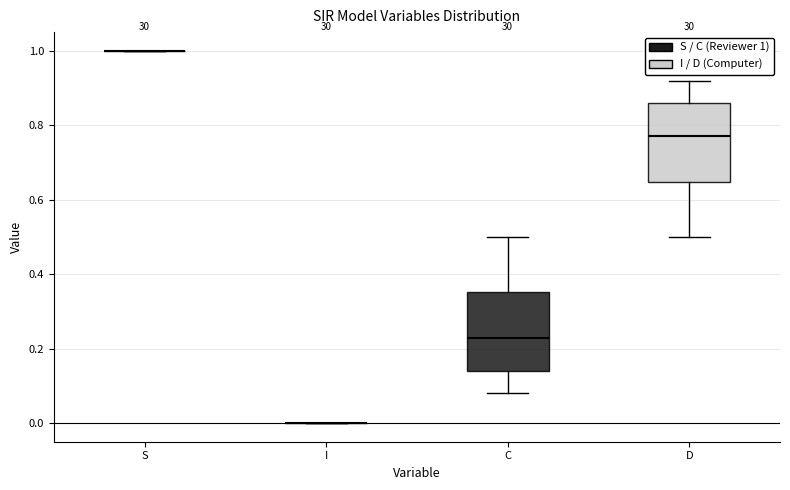

Reading left to right, read every box against the y-axis: the position of its median line, the range the box covers, and the ends of its whiskers. The values are not printed on the chart, so give them approximately, as read against the axis.

S: box collapsed to a line at 1.00, whiskers 1.00 to 1.00
I: box collapsed to a line at 0.00, whiskers 0.00 to 0.00
C: median 0.22, box 0.14 to 0.36, whiskers 0.08 to 0.50
D: median 0.78, box 0.64 to 0.86, whiskers 0.50 to 0.92